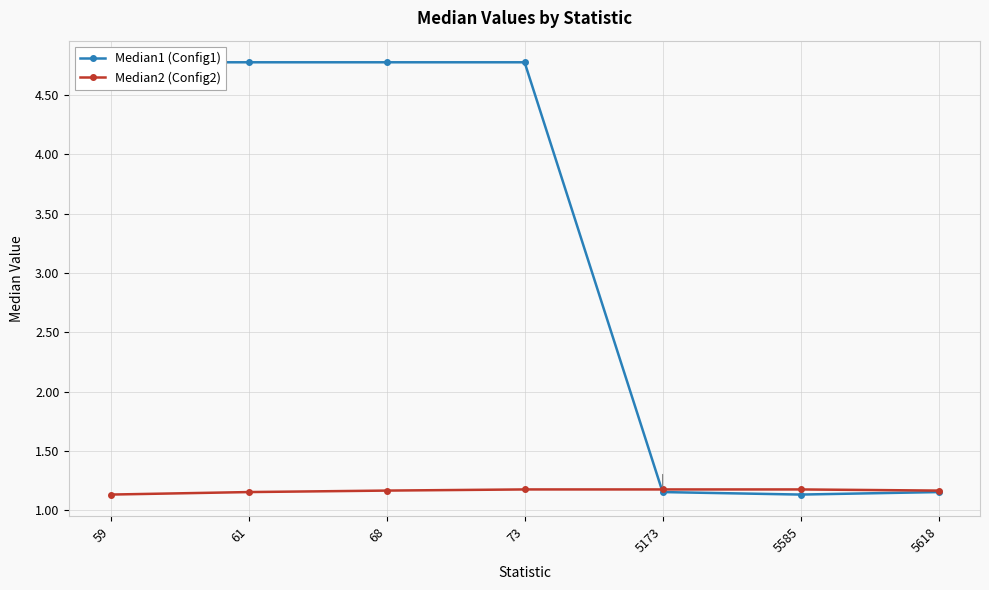

True or false: Median2 (Config2) has a value of 0.4 at 5618.

False